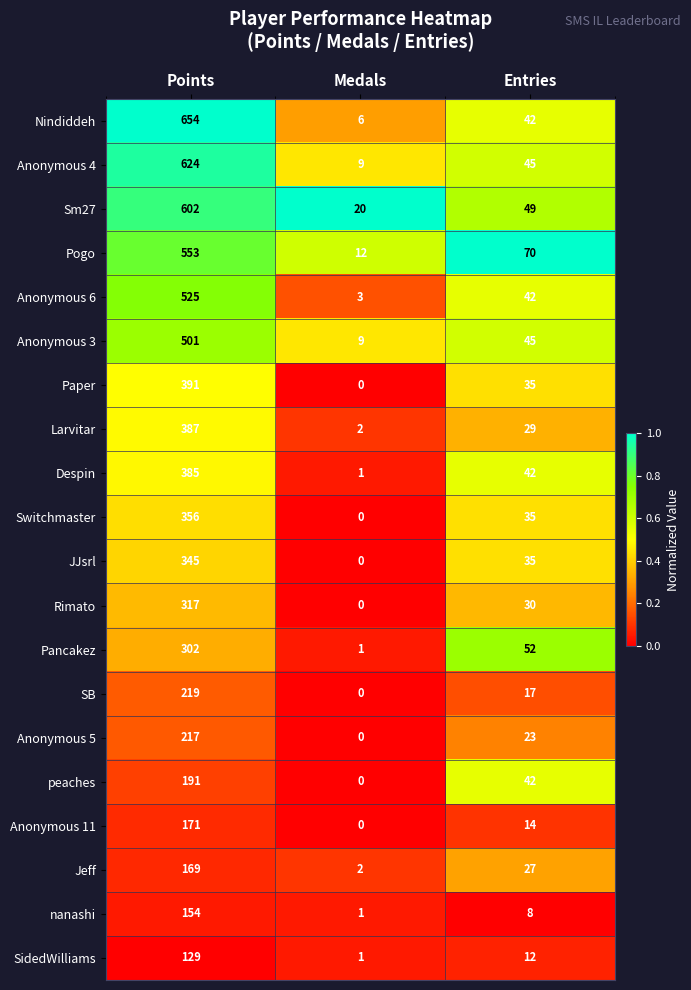

Count the number of categories in the chart.

3